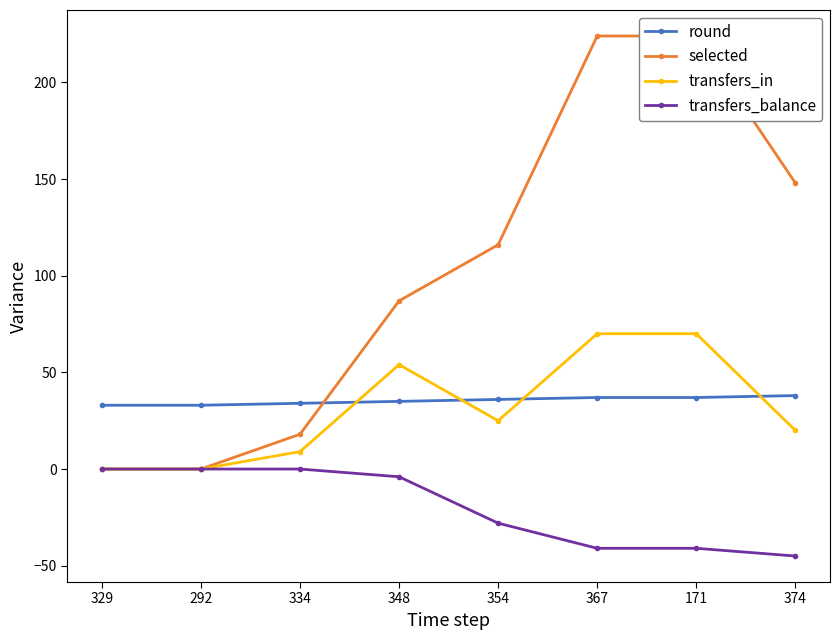

Rank the series by their maximum value, from lowest to highest.

transfers_balance, round, transfers_in, selected